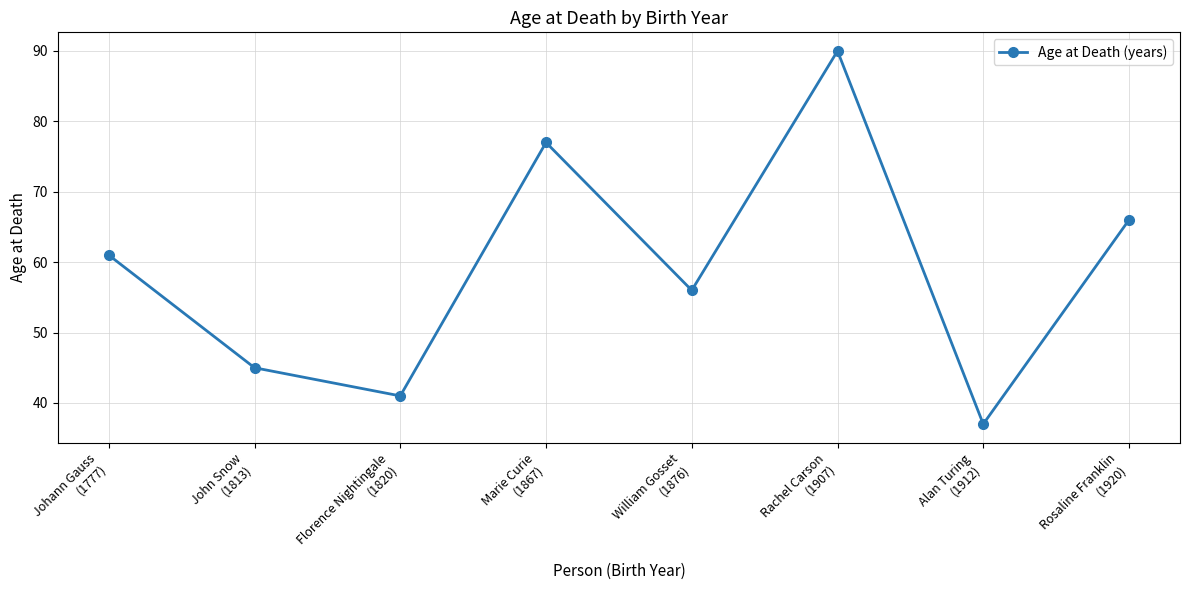

At which category does the data reach its first local peak?

Marie Curie
(1867)